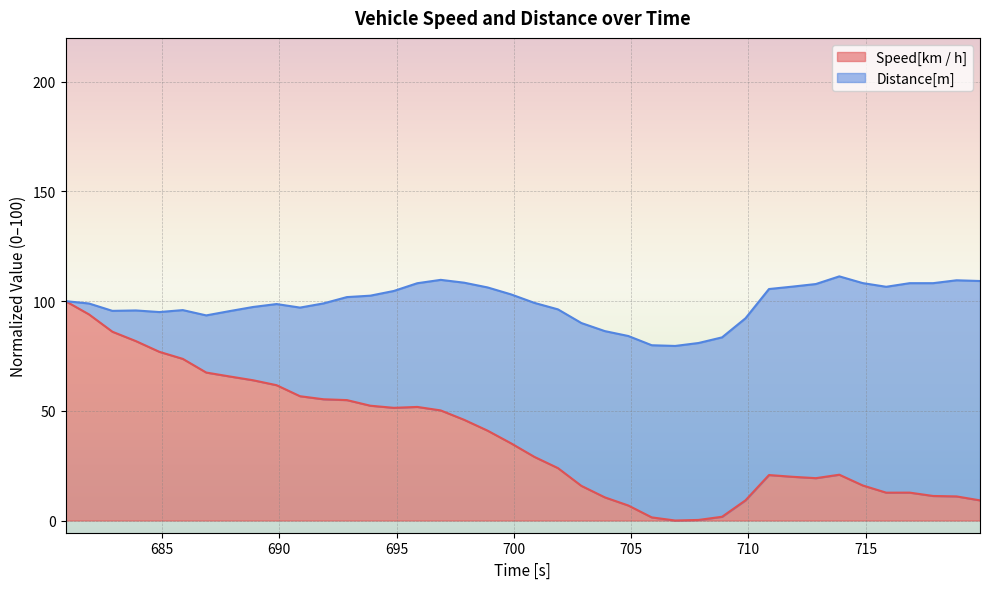

At which category does the chart reach its minimum across all series?

706.88